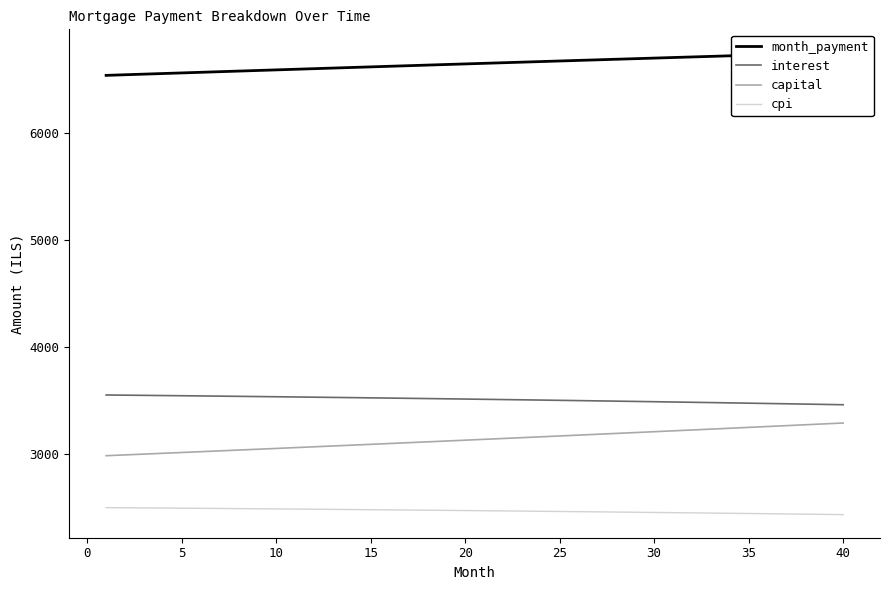

Is this an area chart (filled region under the line)?

No